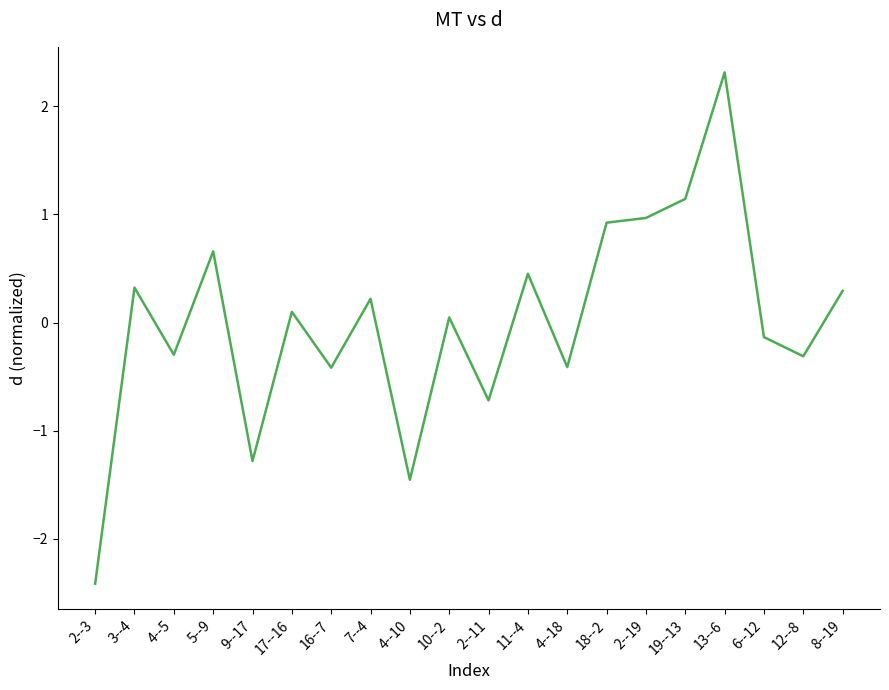

What position from the left is 12--8?

19